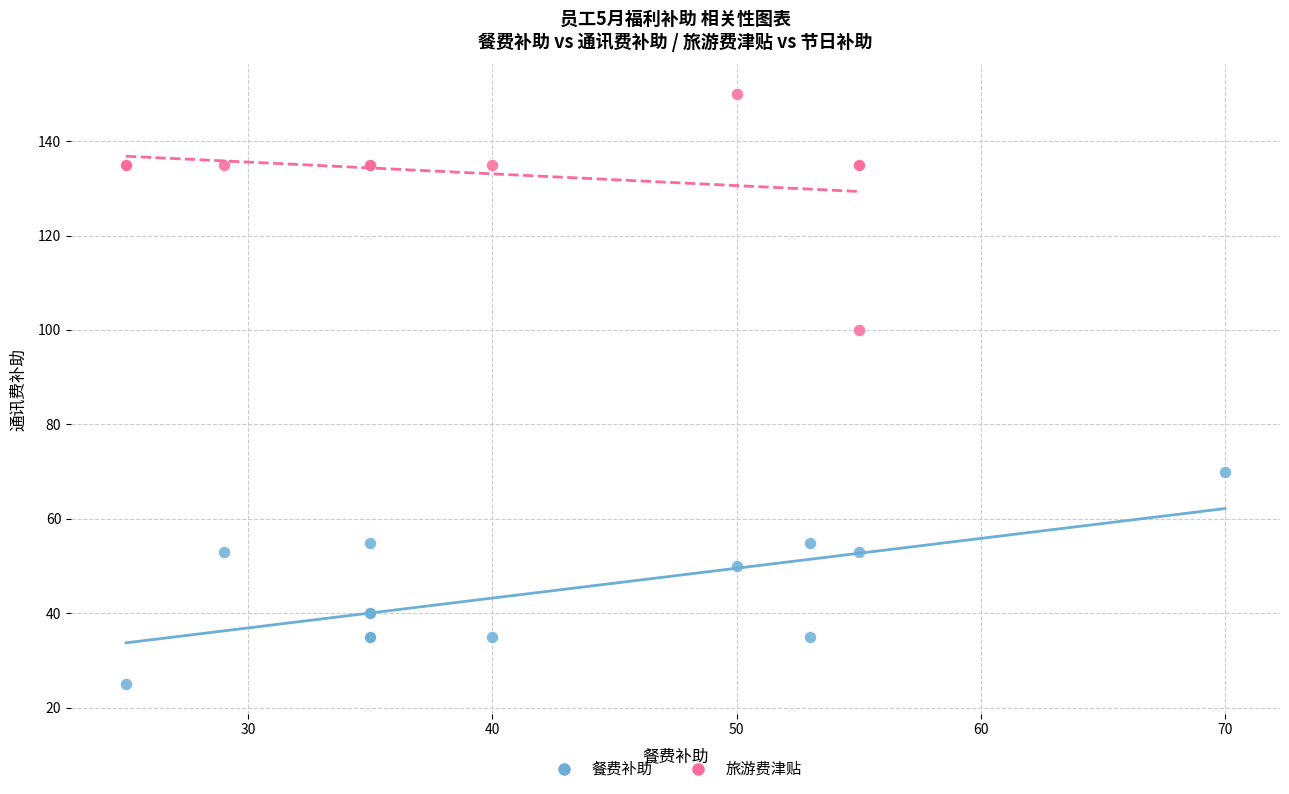

Which series reaches the minimum Y coordinate?

餐费补助